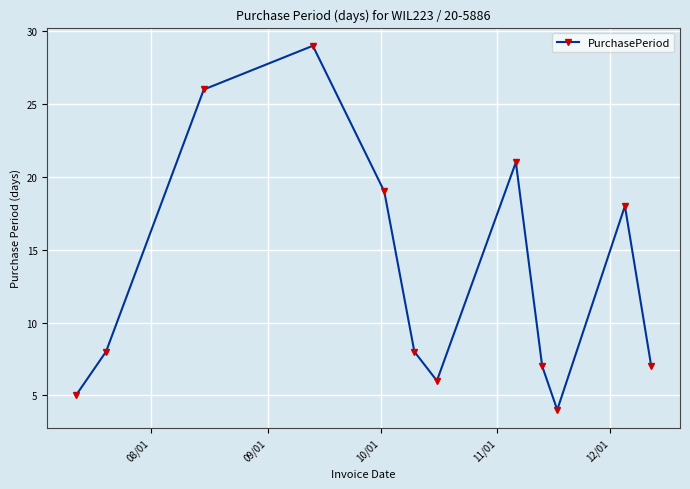

What is the value of the 1st point from the left?

5